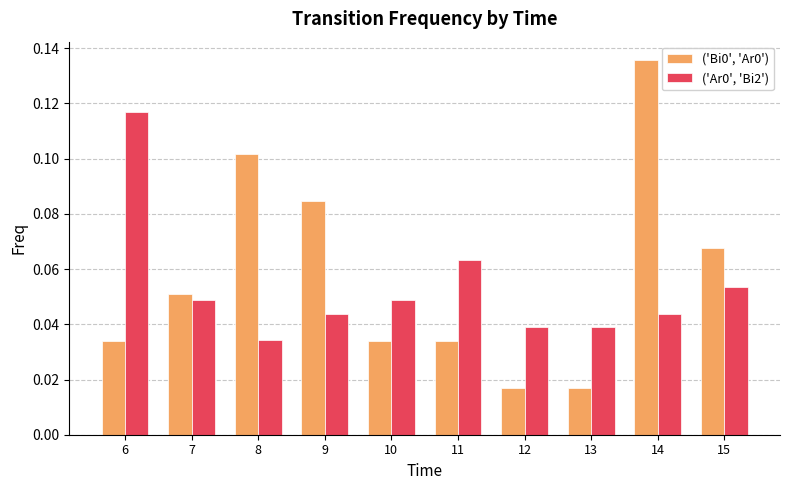

At which label does ('Ar0', 'Bi2') reach its peak?

6